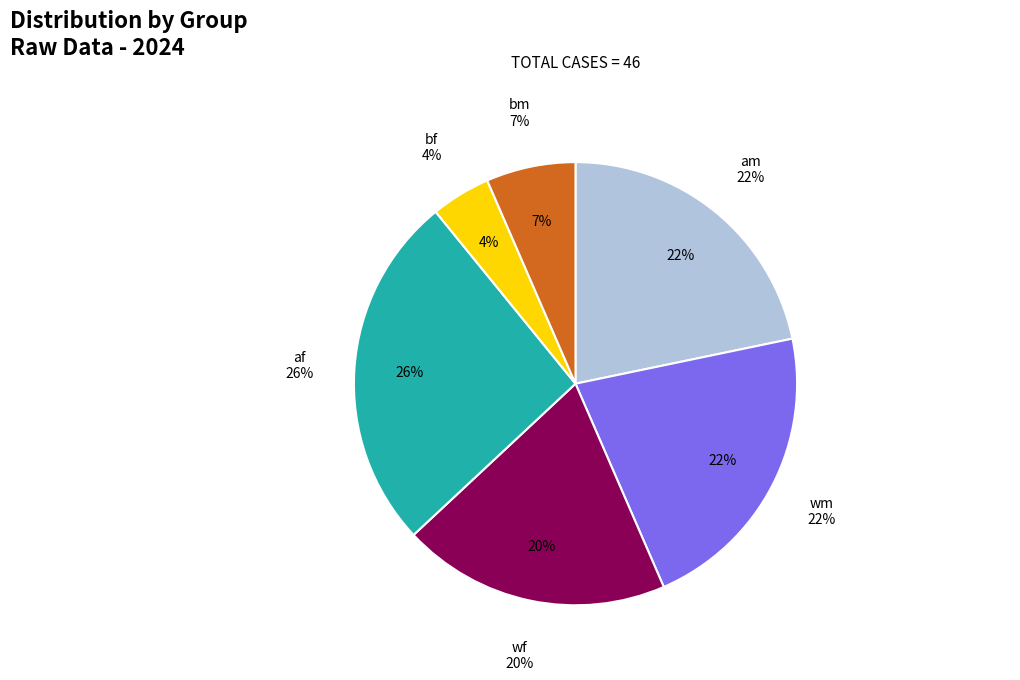

Does bm account for over 50% of the chart?

No